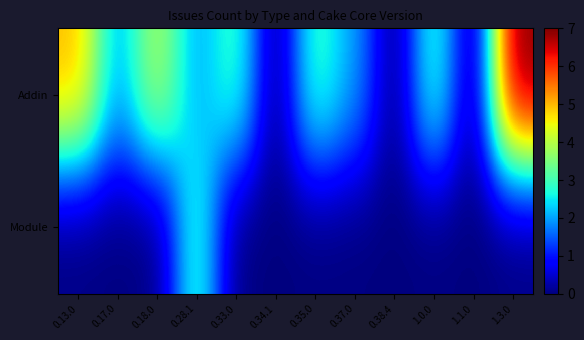

Between 0.33.0 and 0.37.0, which series saw the biggest shift?

Addin